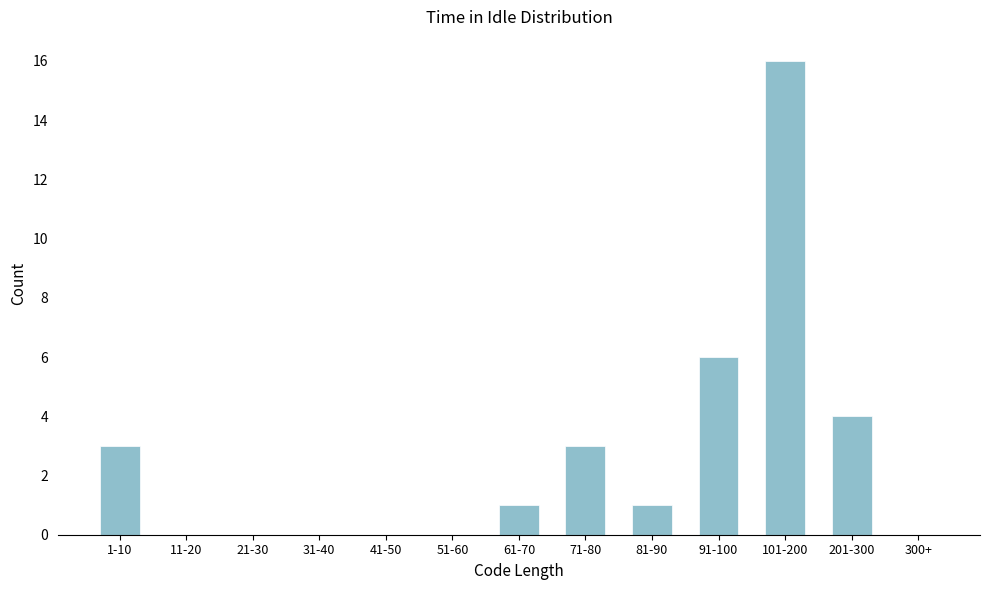

Reading left to right, transcribe all the data shown in this chart.

1-10=3	11-20=0	21-30=0	31-40=0	41-50=0	51-60=0	61-70=1	71-80=3	81-90=1	91-100=6	101-200=16	201-300=4	300+=0